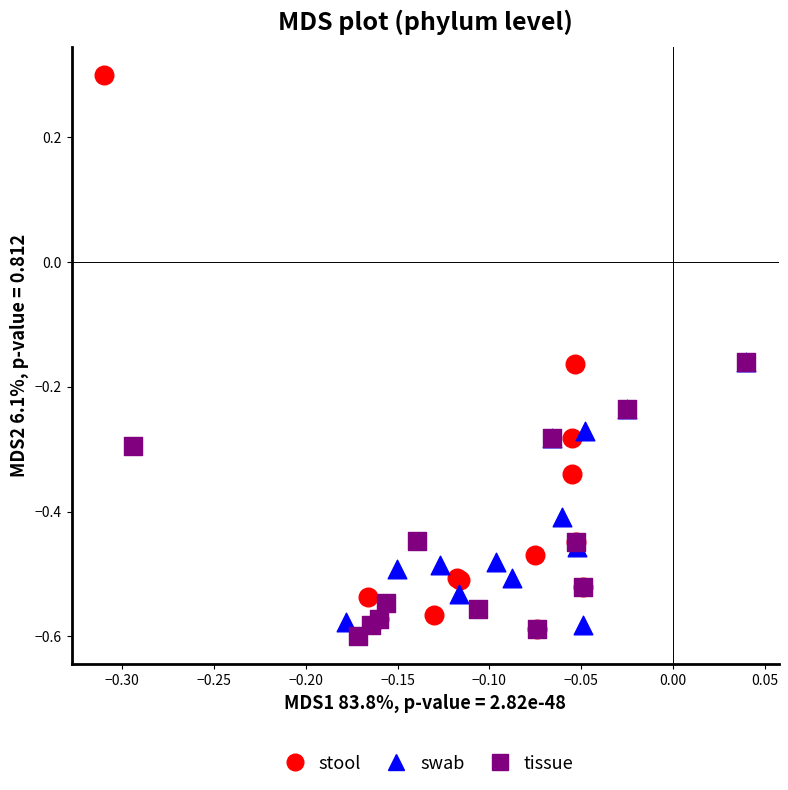

What are all the series names shown in the legend?

stool, swab, tissue